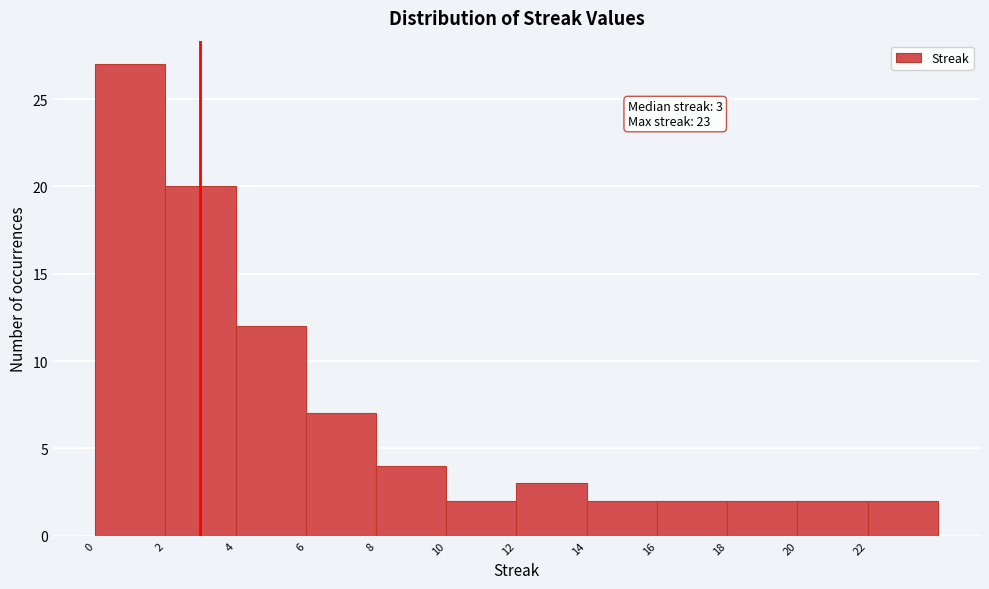

Over which range of the x-axis is the bar tallest?

0 to 2